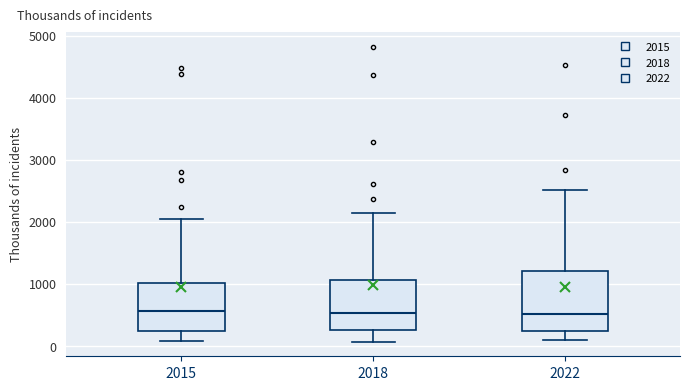

Where is the upper edge of the box at x = 2015 on the y-axis? The values are not printed on the chart, so give them approximately, as read against the axis.

1000